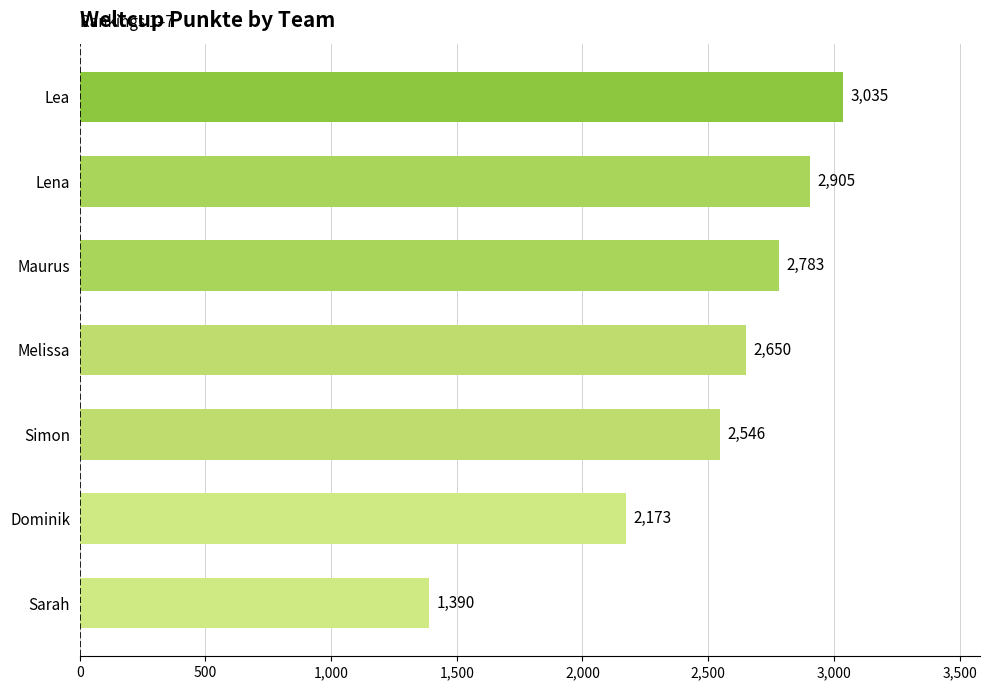

What is the smallest value displayed?

1390